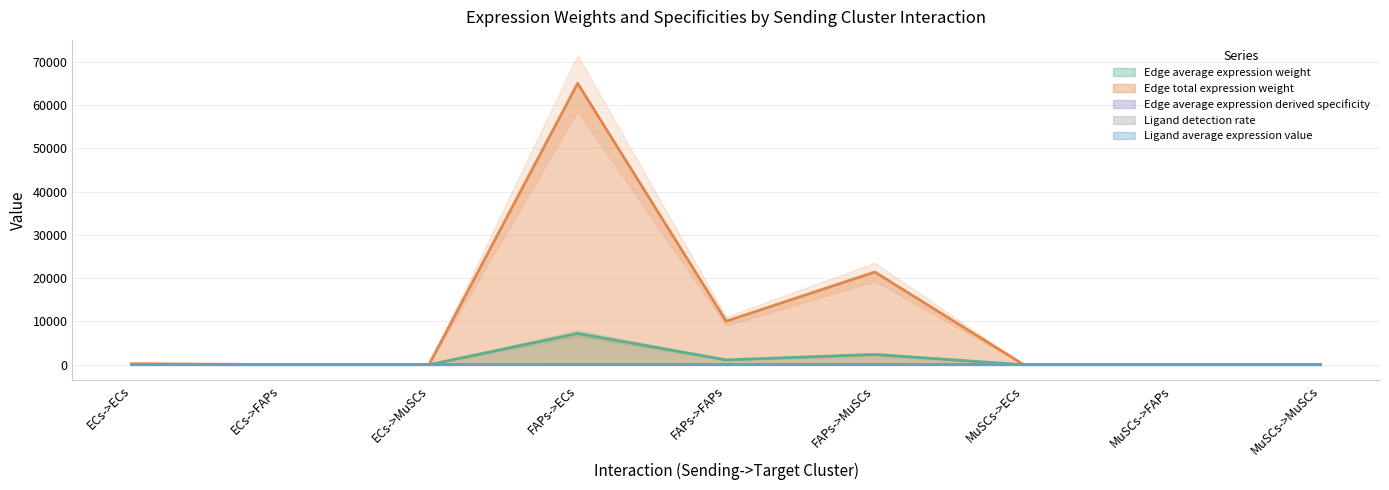

At ECs->MuSCs, list the series in order from smallest to largest.

Edge average expression derived specificity, Ligand average expression value, Ligand detection rate, Edge average expression weight, Edge total expression weight